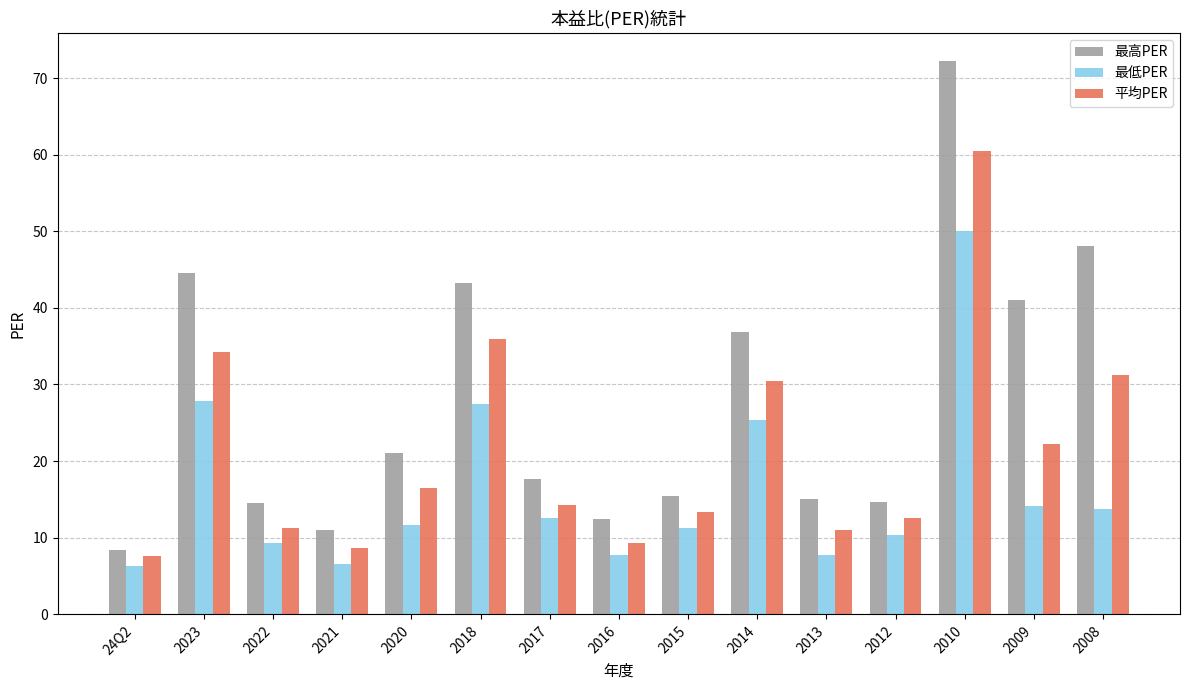

The 平均PER series shows 7.6 at 24Q2. True or false?

True